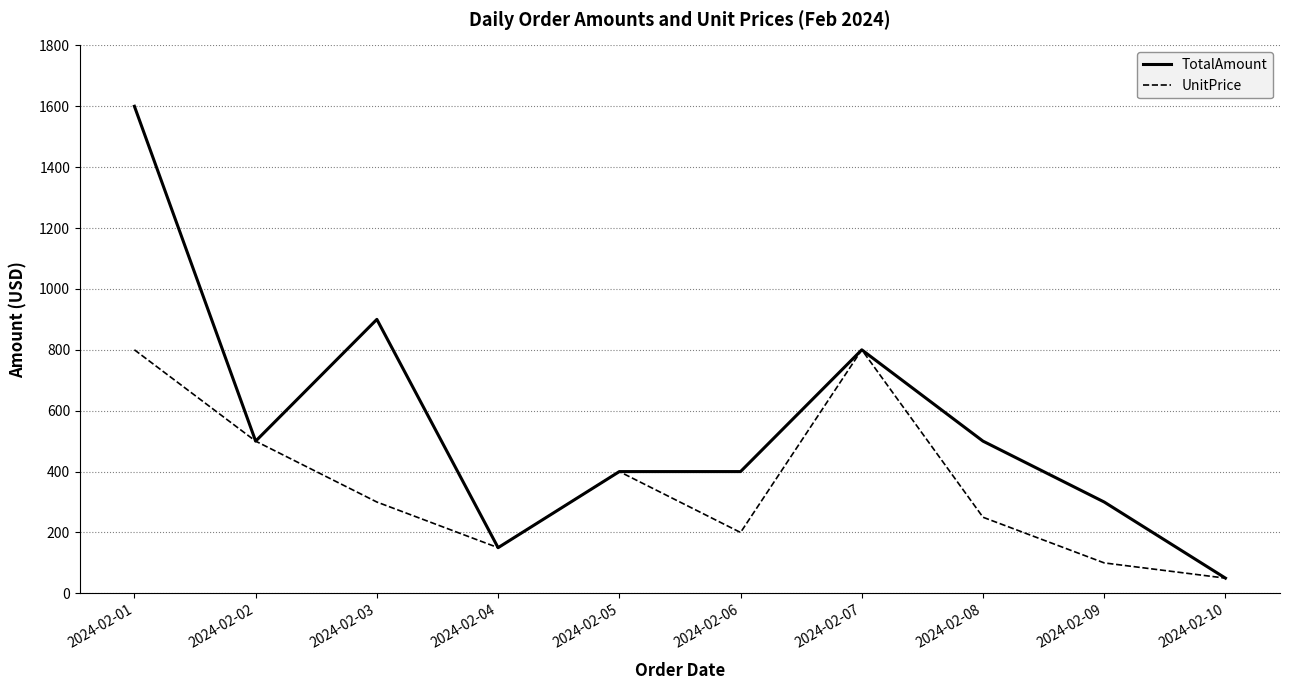

What is the spread (max minus min) of values at 2024-02-01?

800